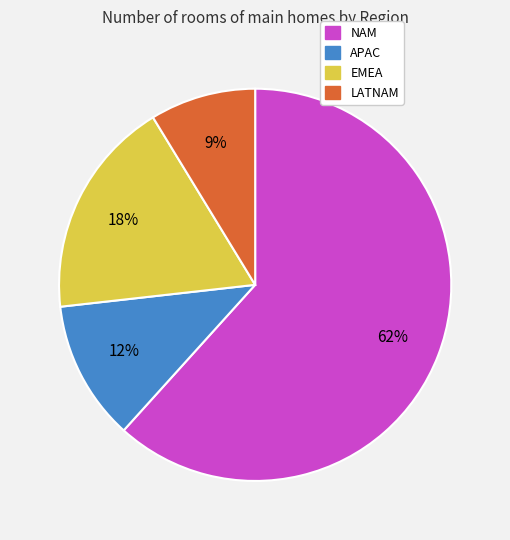

Which has a higher value, APAC or EMEA?

EMEA